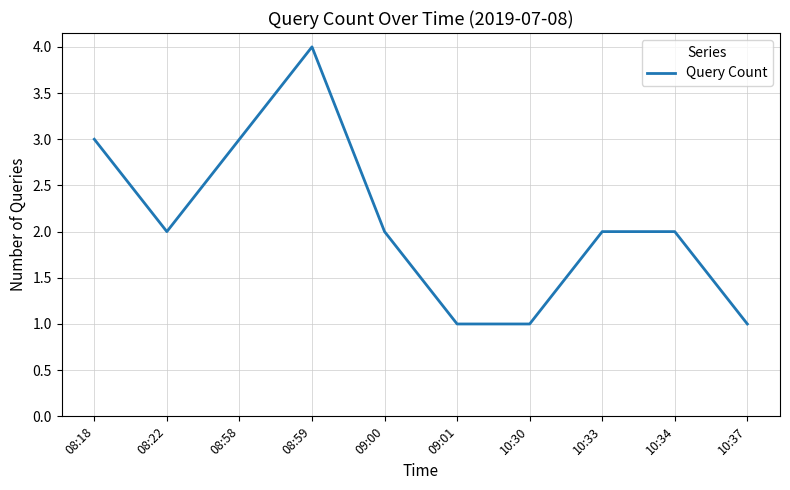

What is the maximum value shown in the chart?

4